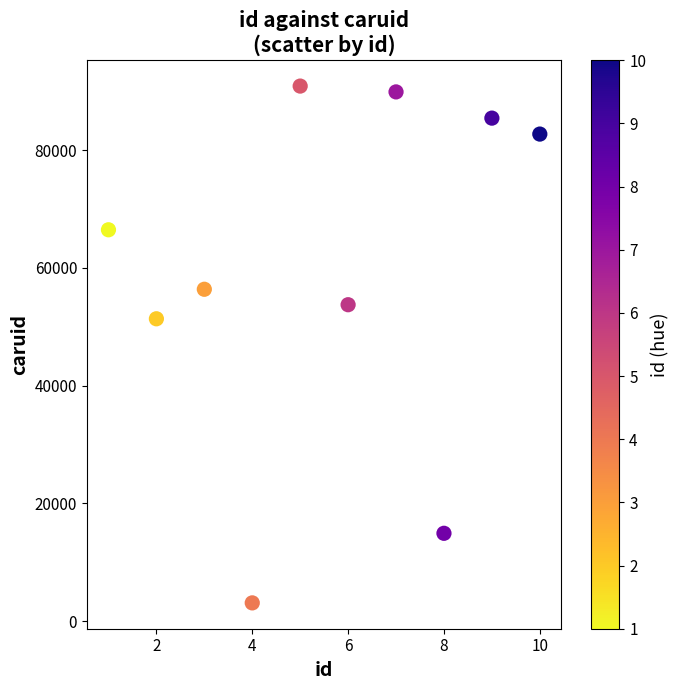

What is the range of X values (max minus min)?

9